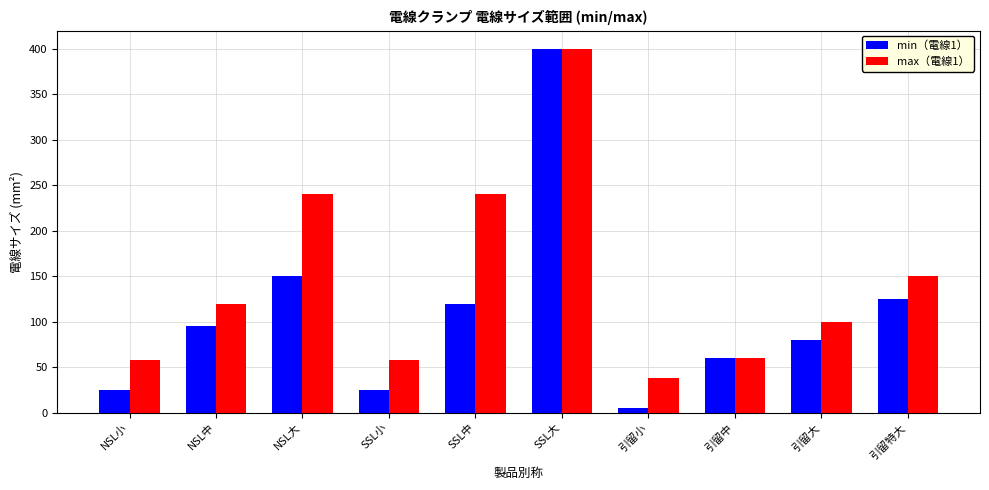

At which label does max（電線1） reach its peak?

SSL大